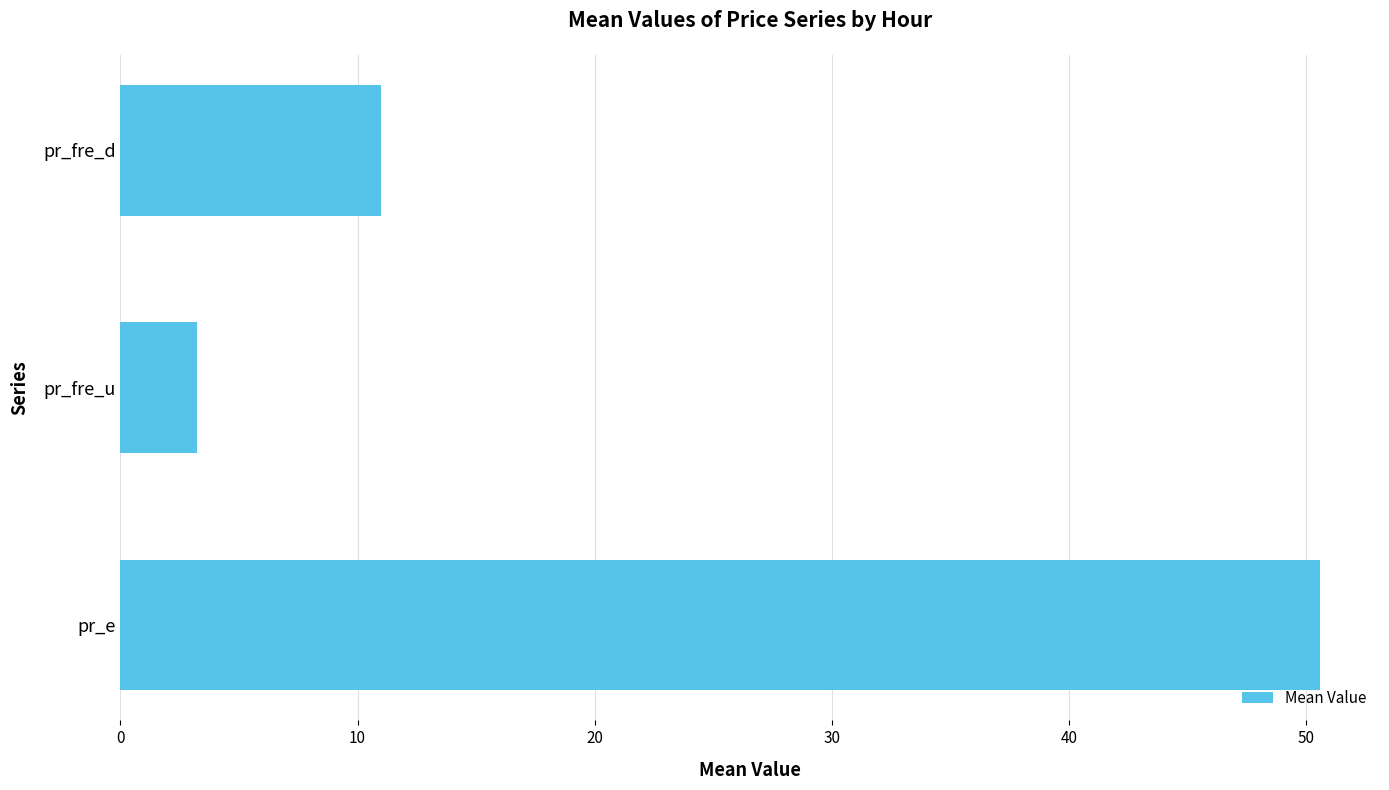

Rank the categories by value from lowest to highest.

pr_fre_u, pr_fre_d, pr_e